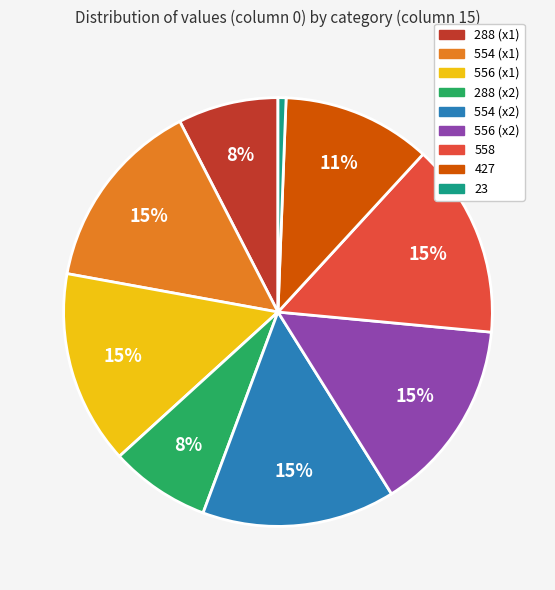

Which category has the biggest portion of the pie?

558